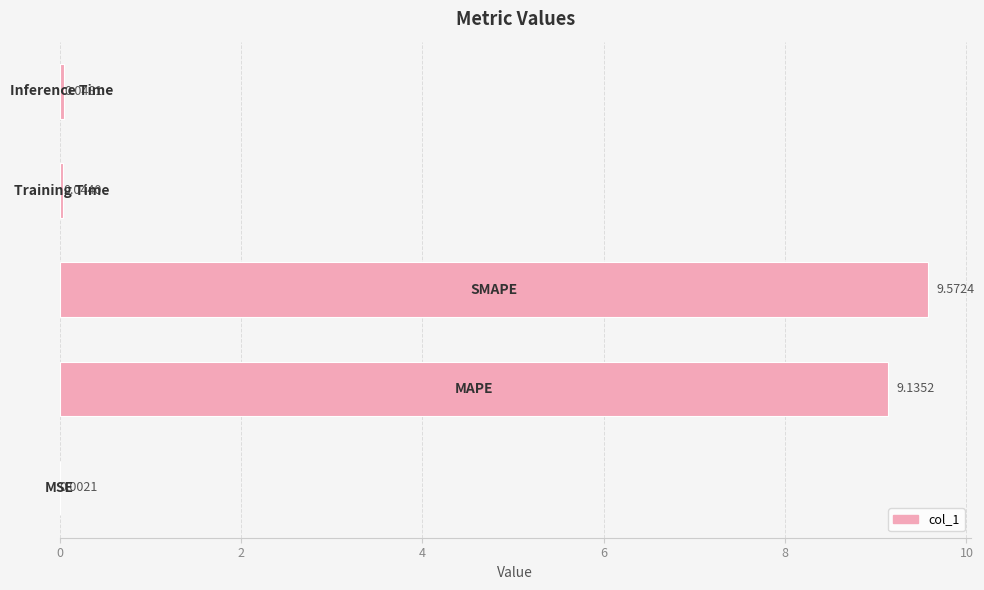

What is the sum of all values?

18.8